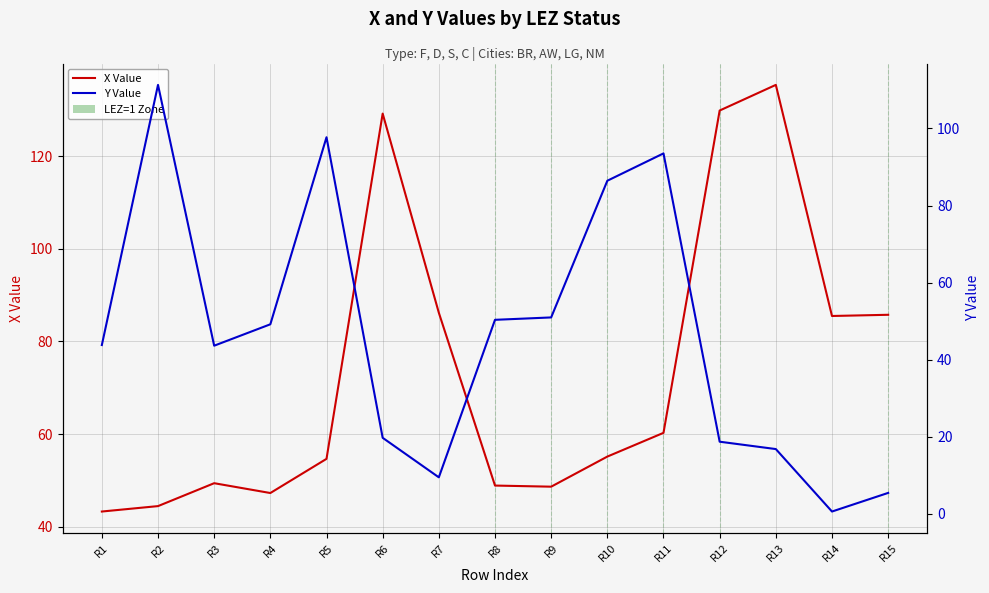

What is the difference between the second highest and minimum values in the X Value series?

86.5